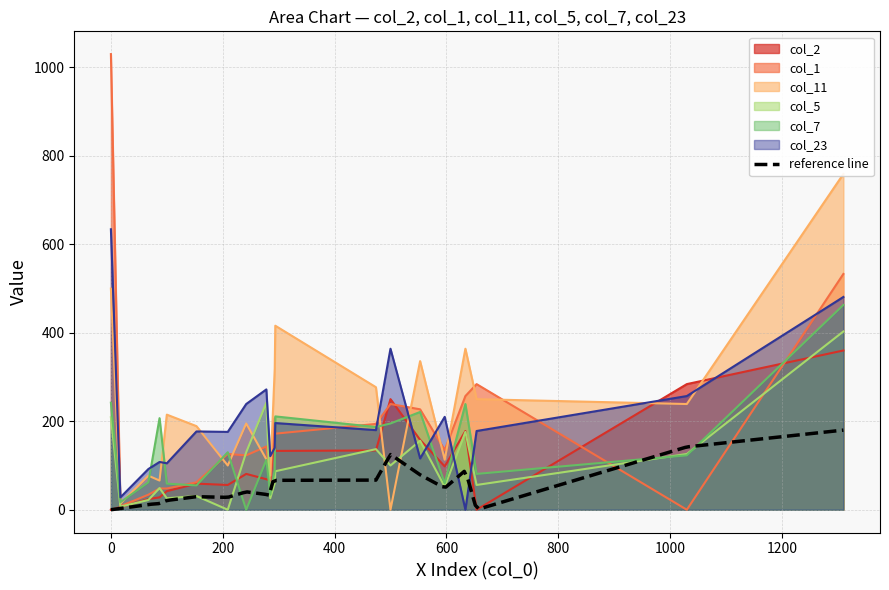

Which series has the widest spread of values?

col_1